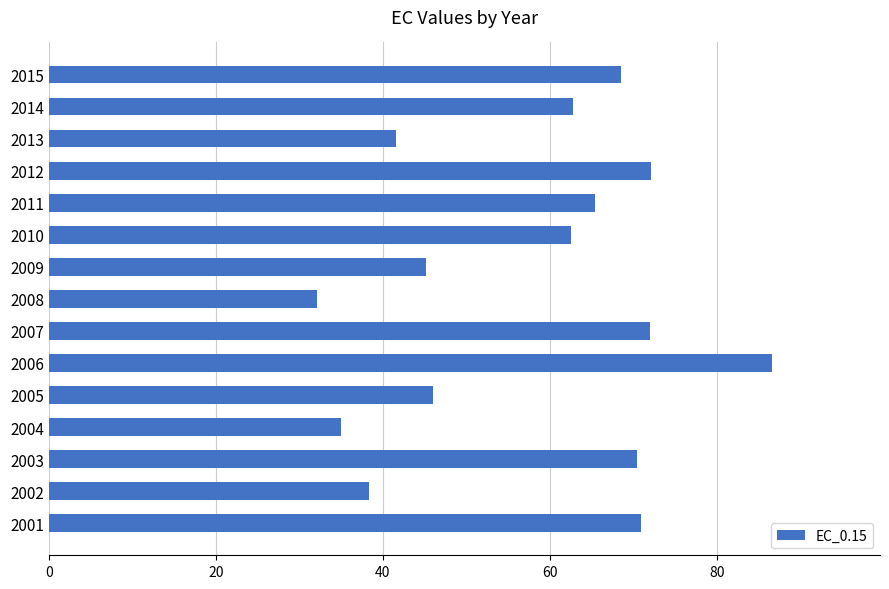

Is it true that the value at 2010 is 62.6?

True